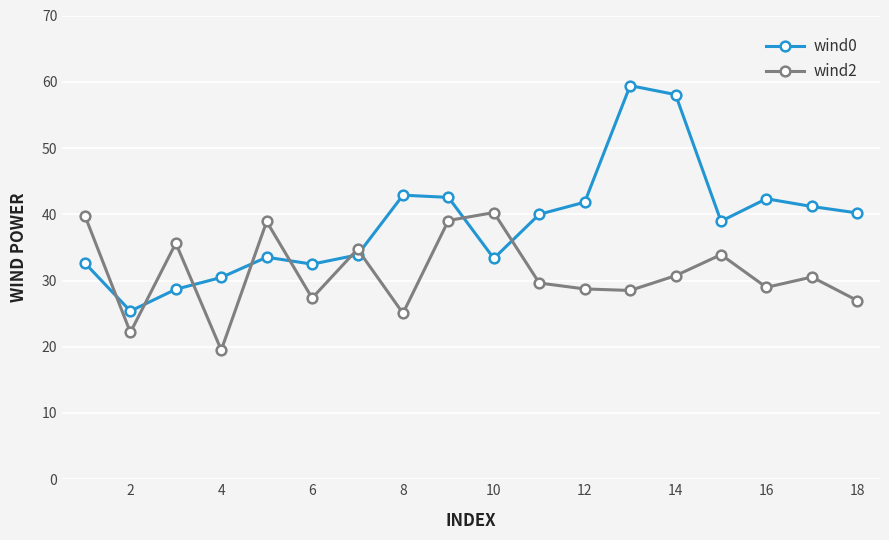

List the series in order of their peak value, lowest first.

wind2, wind0